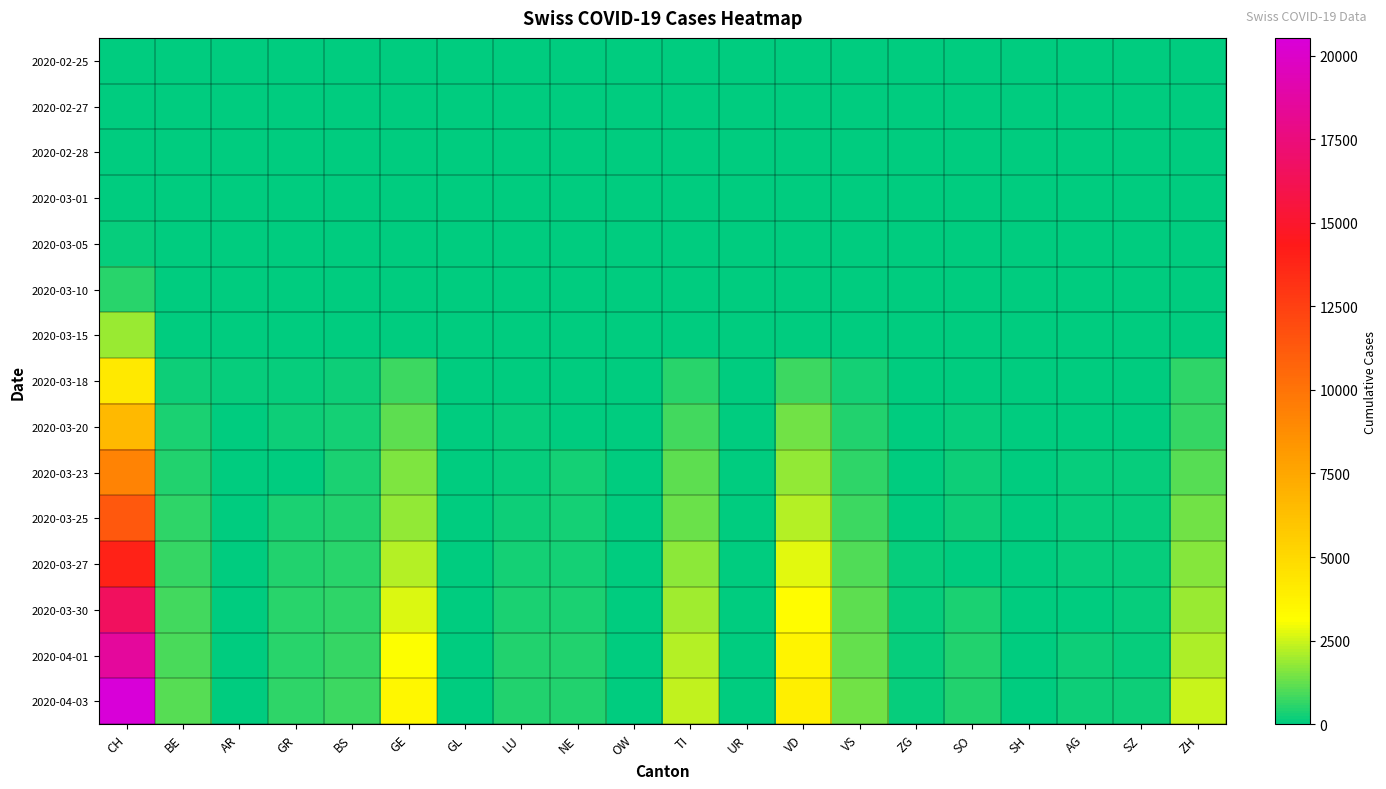

At how many categories does at least one series exceed 8495?

1